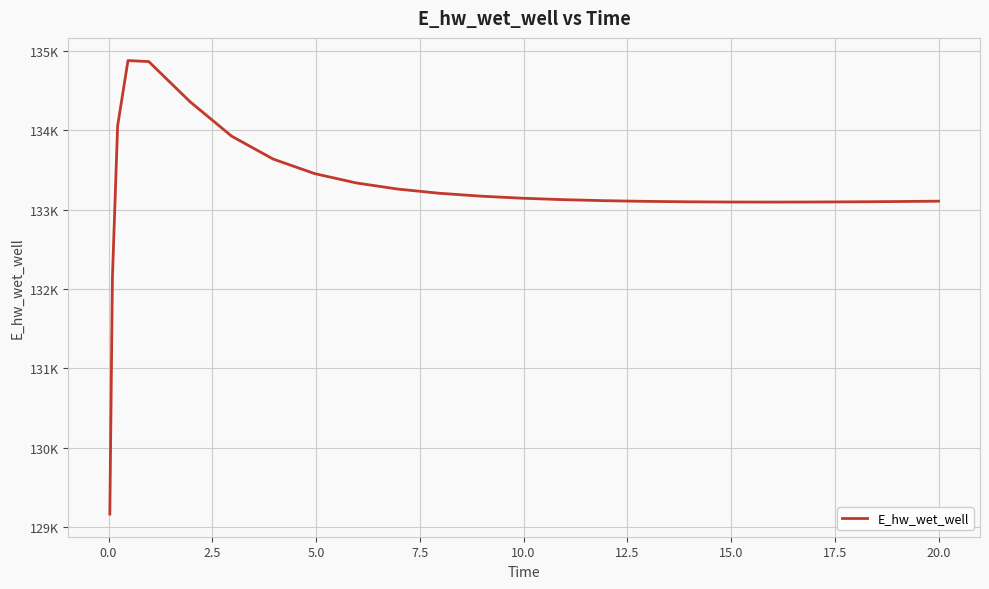

Does the chart have visible grid lines?

Yes